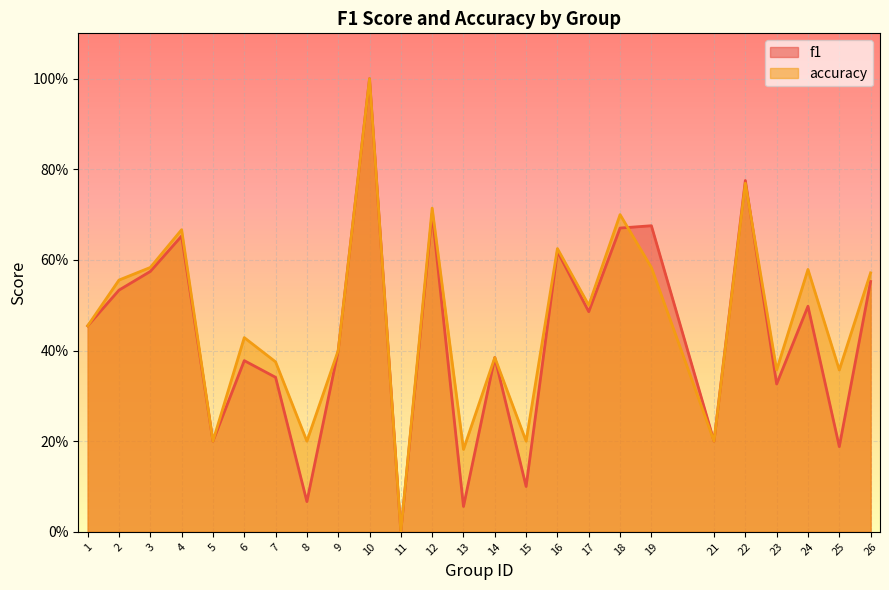

Which has a higher value, 8 or 1?

1